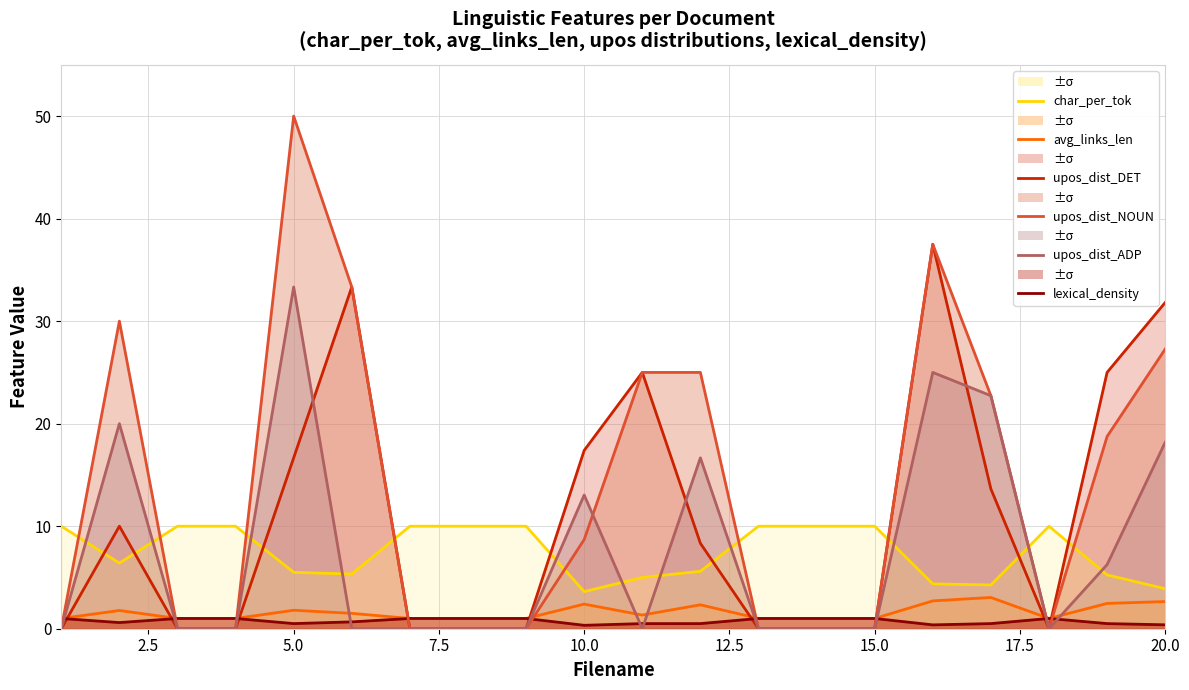

How many lines are shown in the chart?

6